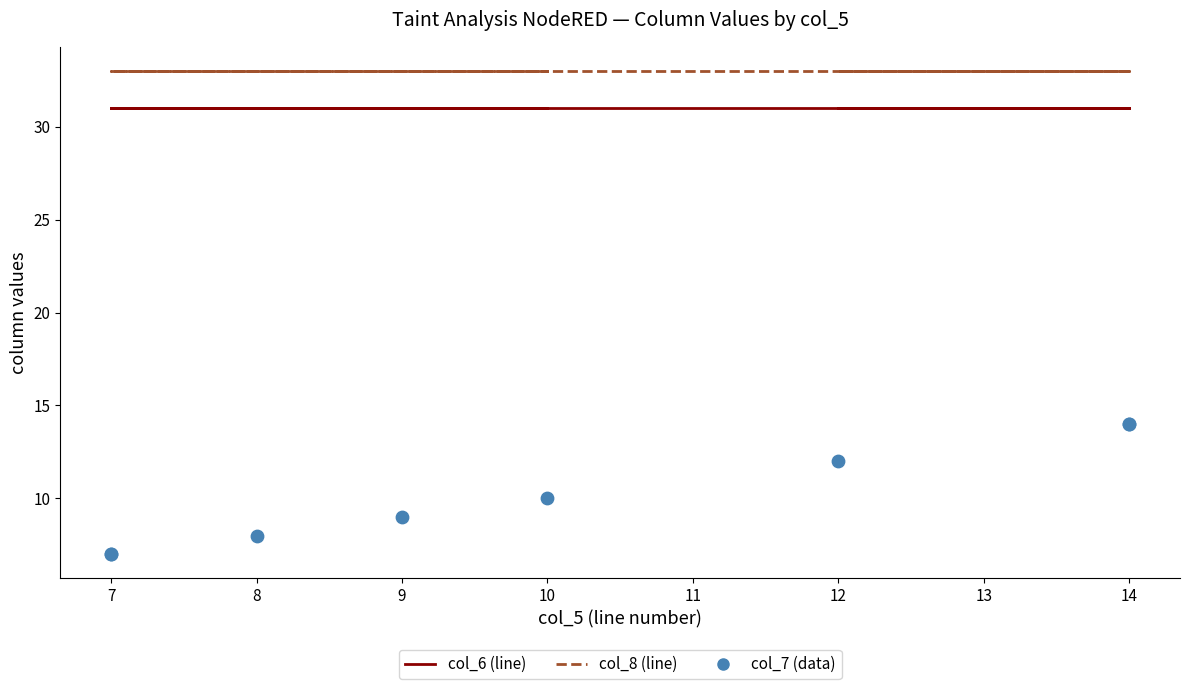

Which series contains the highest Y value?

col_8